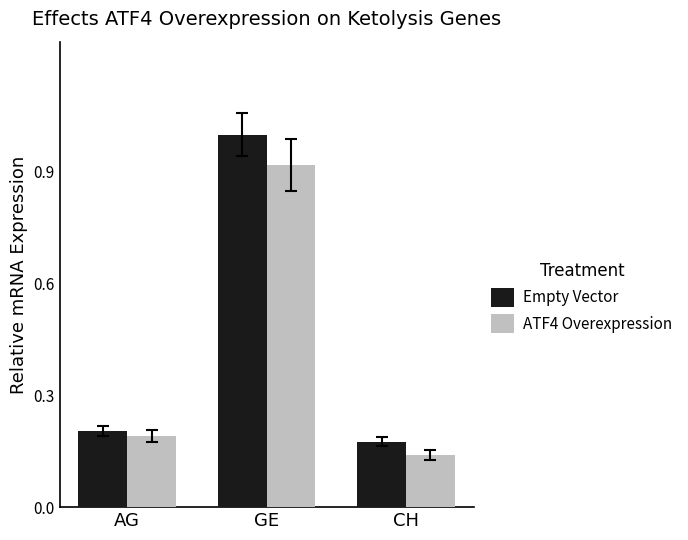

What is the label of the 3rd bar from the left?

CH